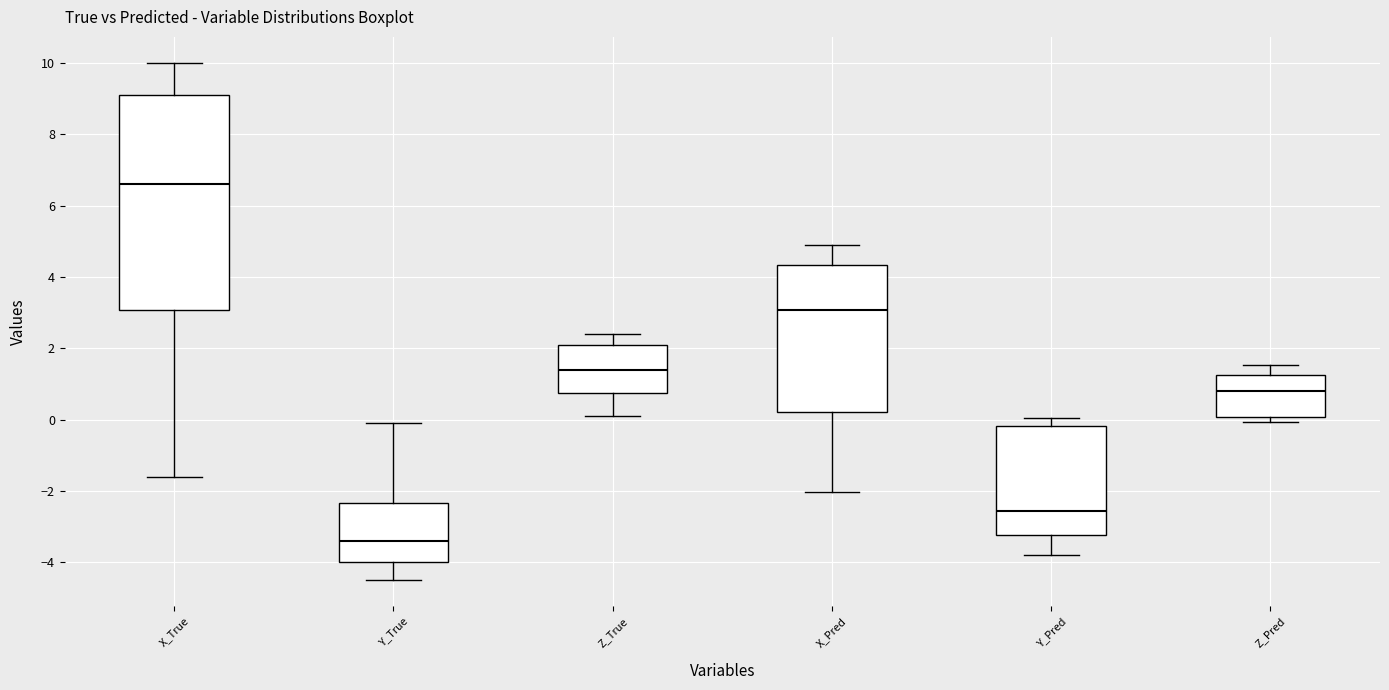

Comparing the boxes themselves (not the whiskers), which one is the tallest?

X_True